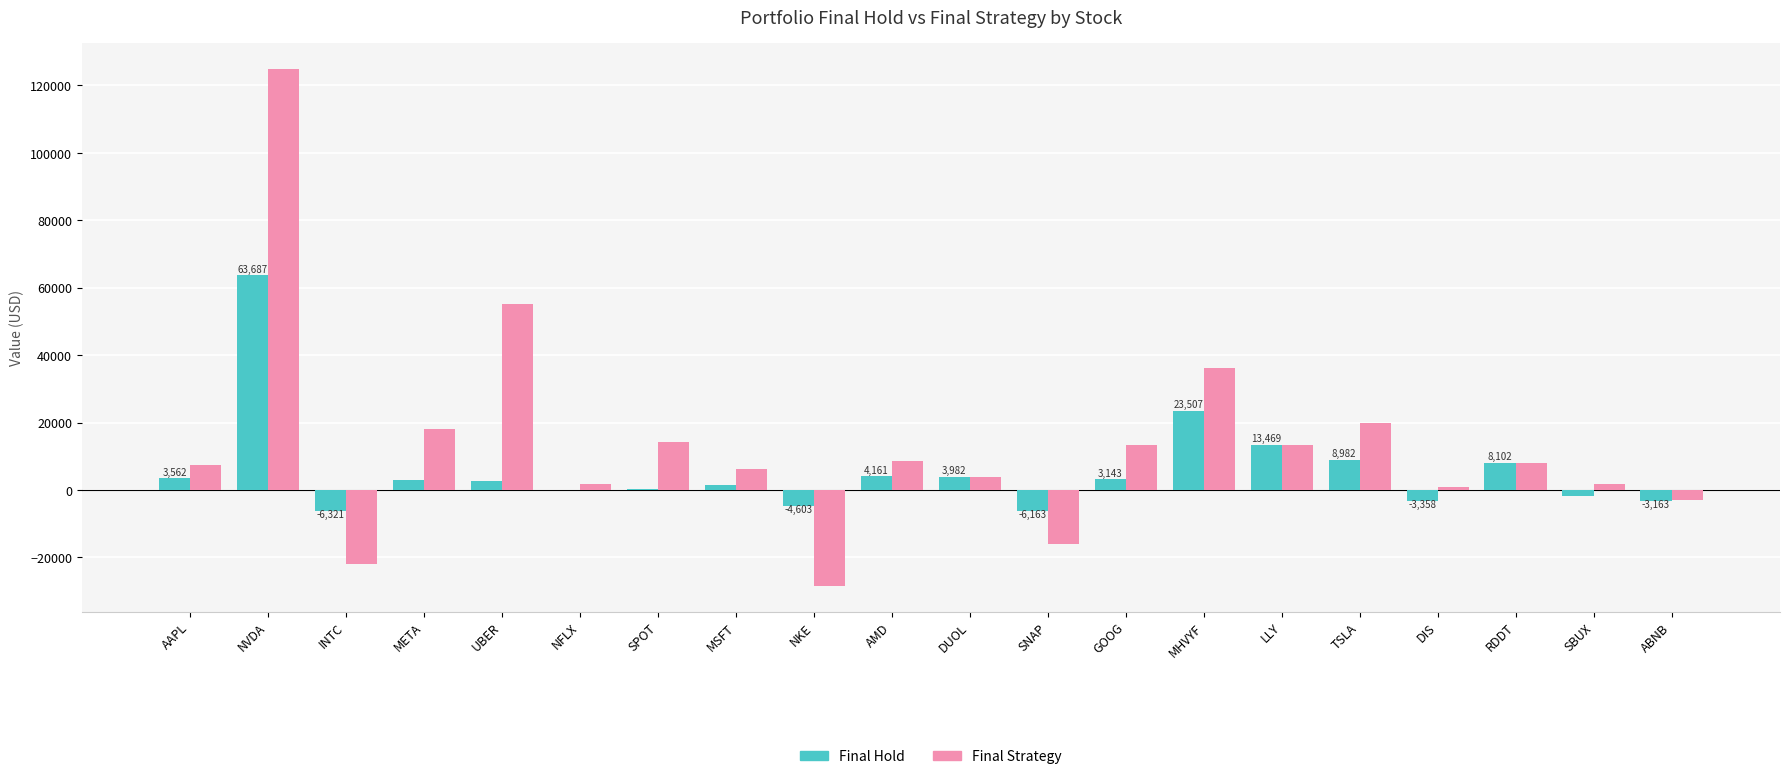

Read the Final Hold value at UBER.

2807.3